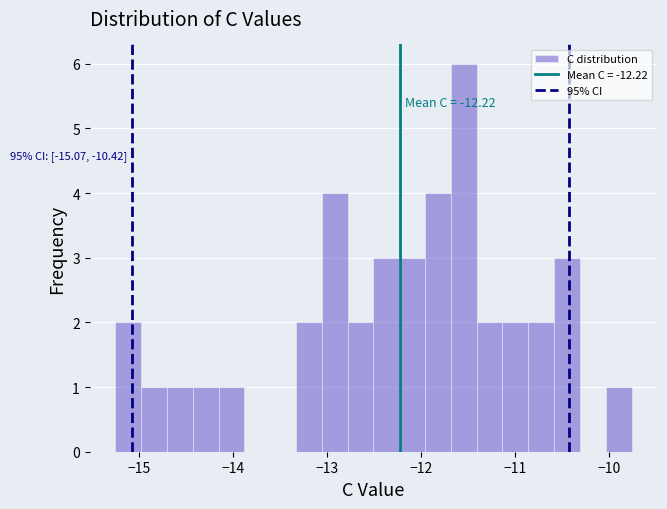

Read against the x-axis, roughly where is the centre of the tallest bar?

-11.5